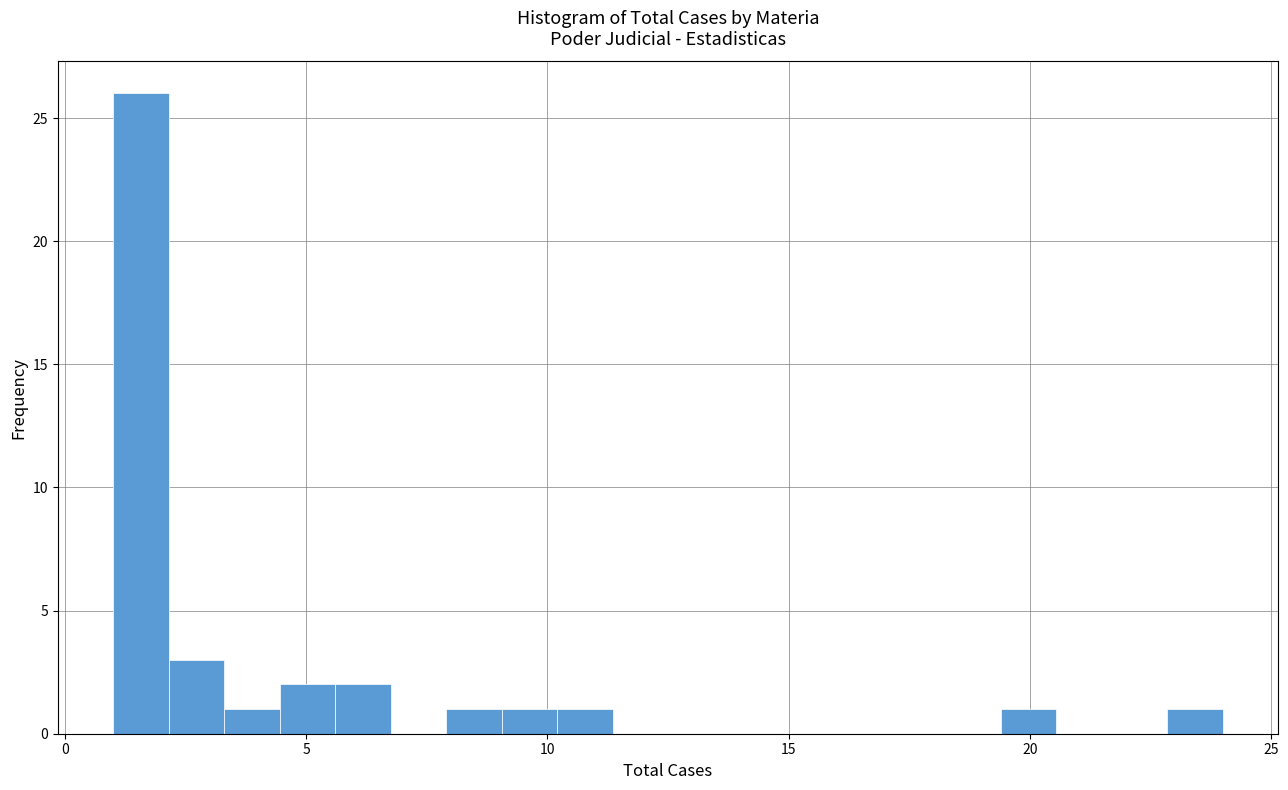

Read against the x-axis, roughly where is the centre of the tallest bar?

1.5